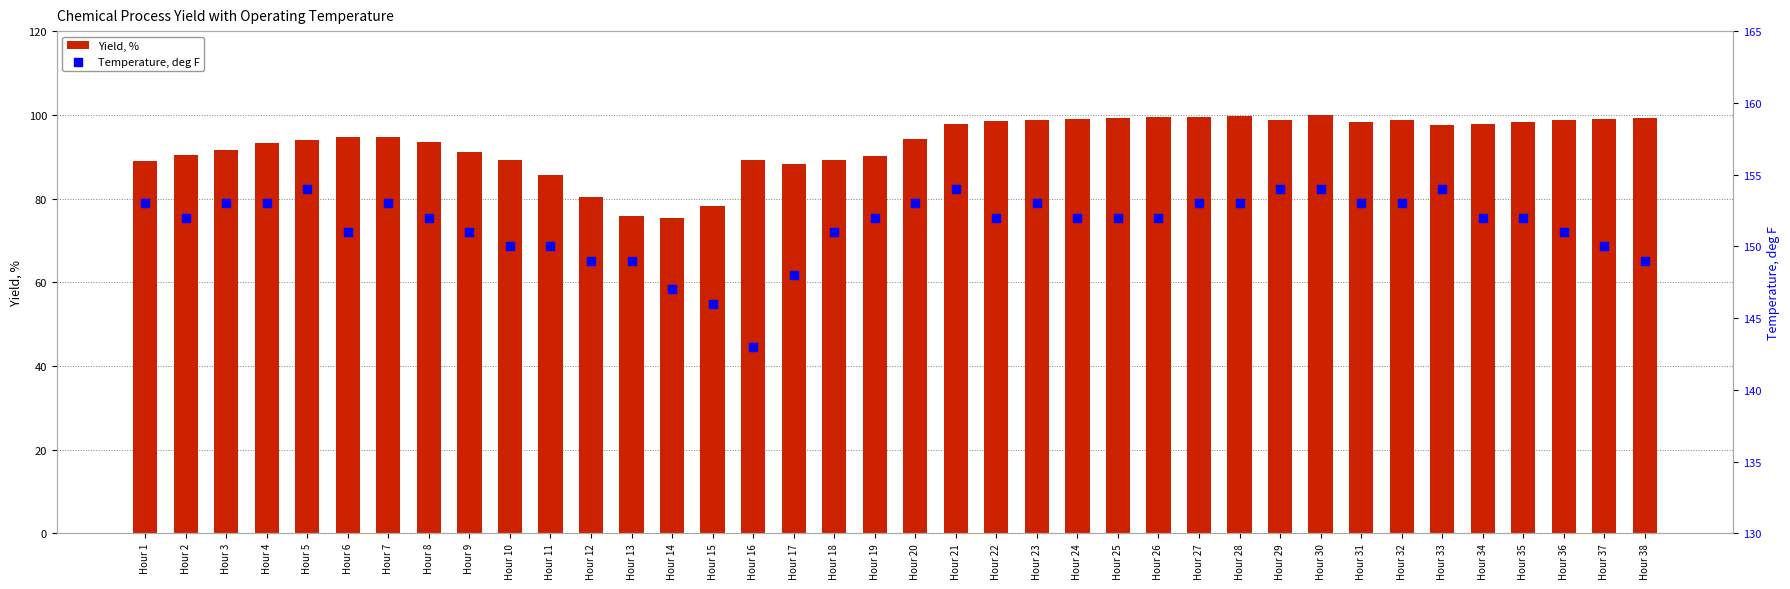

Which series reaches the maximum Y coordinate?

Temperature, deg F